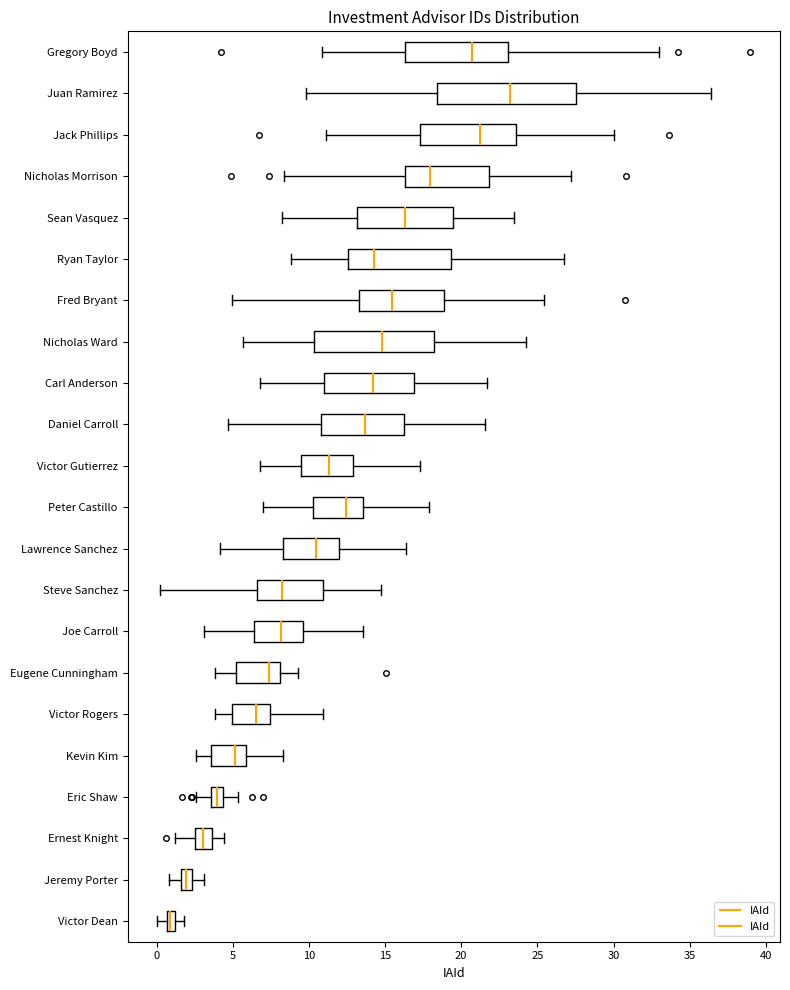

Where does the right whisker of the box for Peter Castillo end on the x-axis? The values are not printed on the chart, so give them approximately, as read against the axis.

18.0